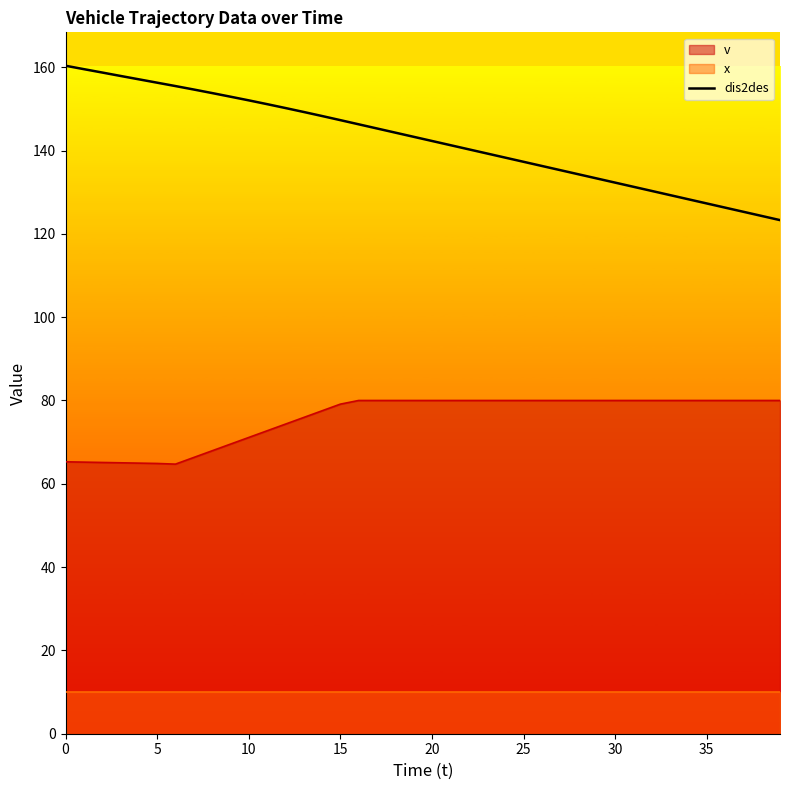

How many data points does each series have?

40